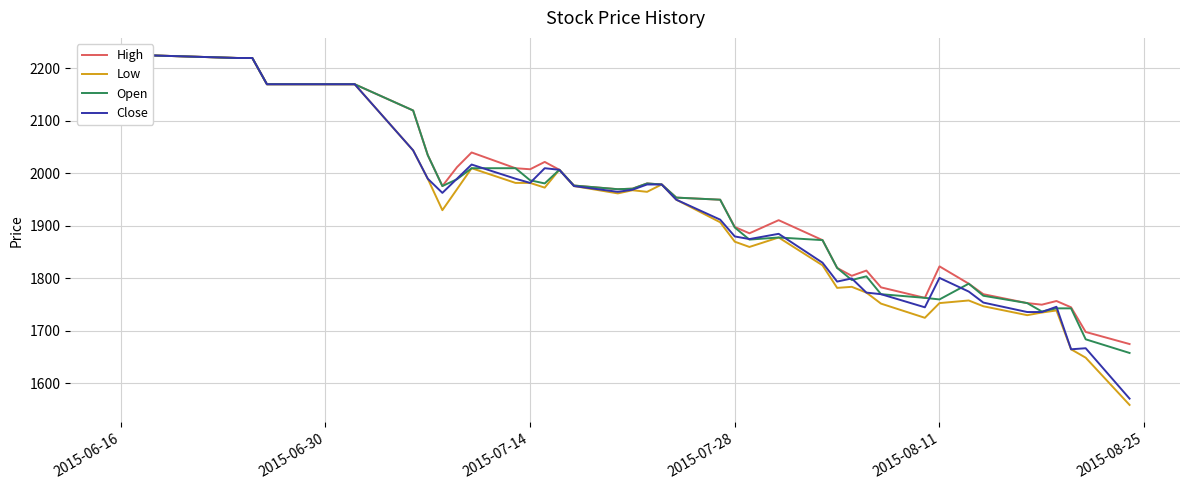

At which category does High reach its first local peak?

2015-06-30